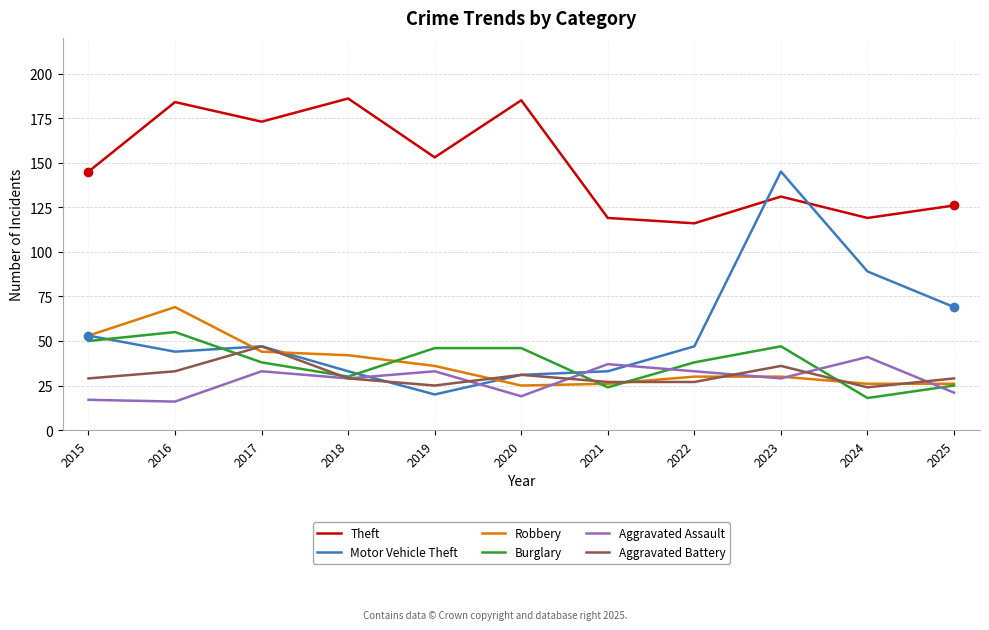

At which category is the sum across all series the highest?

2023